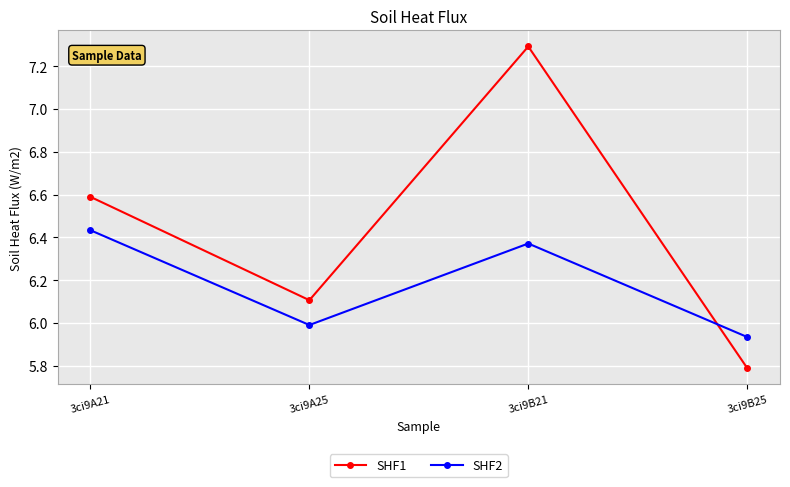

How many interior local valleys does the SHF2 series have?

1